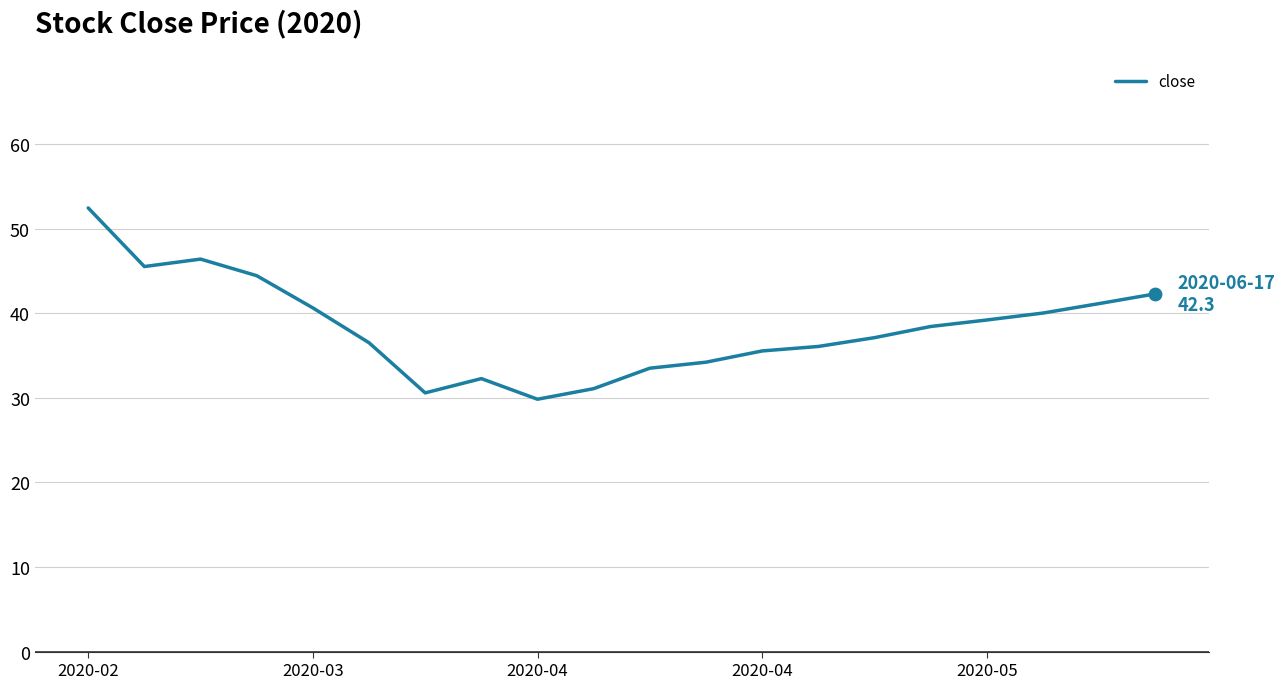

What is the maximum value shown in the chart?

52.5